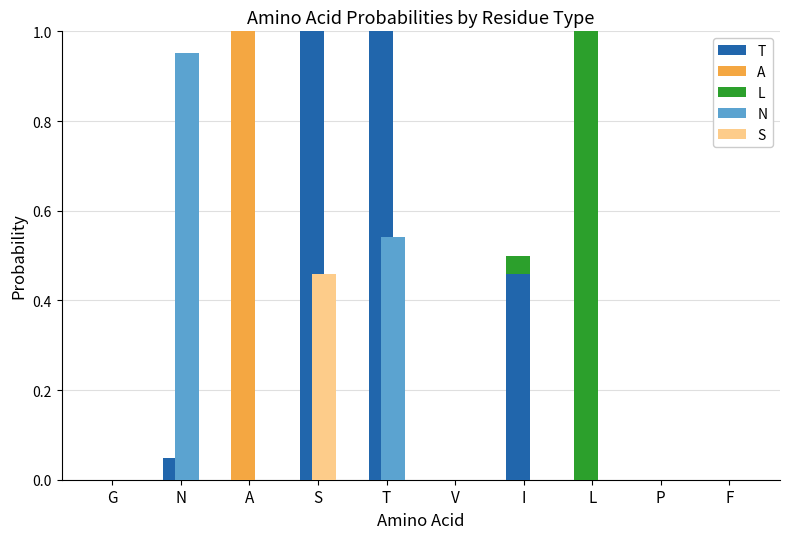

At which label is A closest to 0?

G